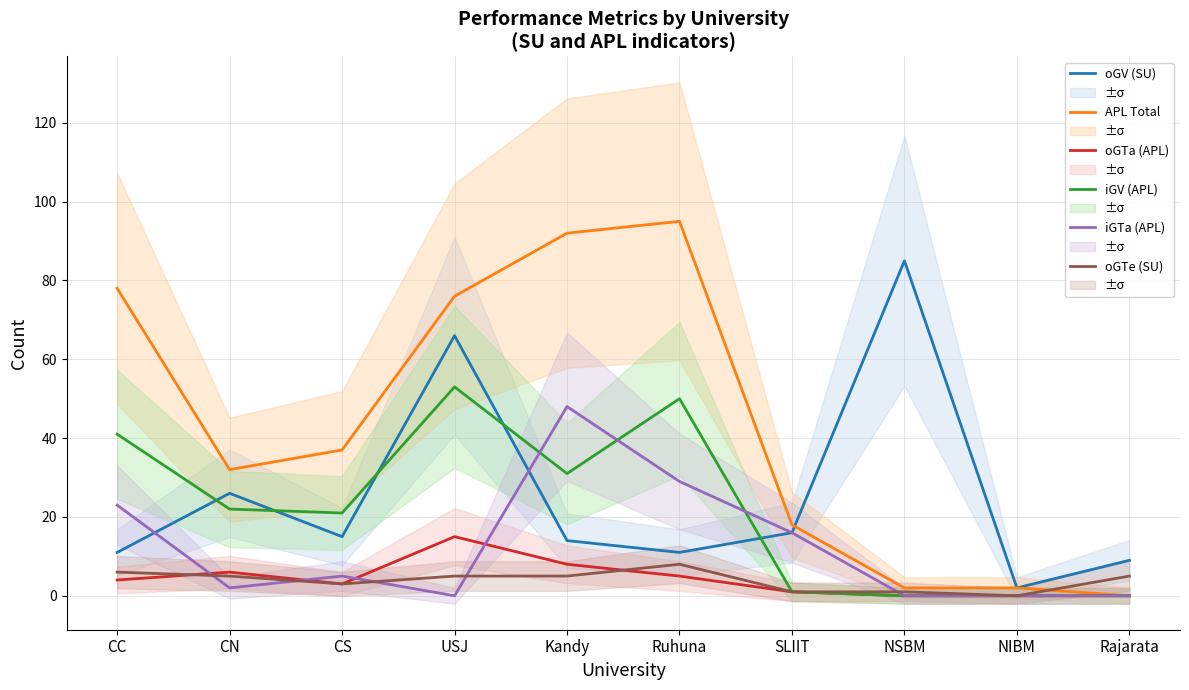

What is the sum of the oGV (SU) values at CS and Ruhuna?

26